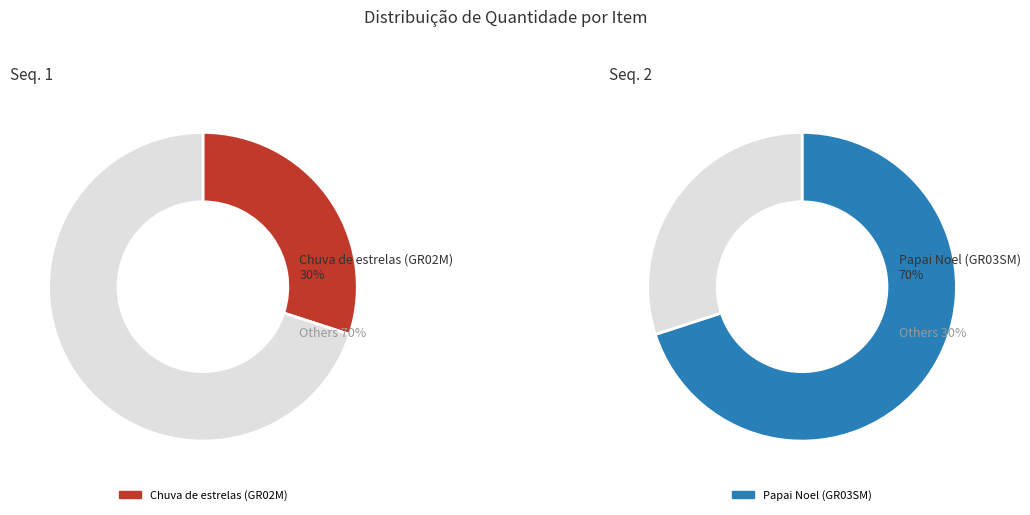

What percentage do 1 and 2 together represent?

100.0%